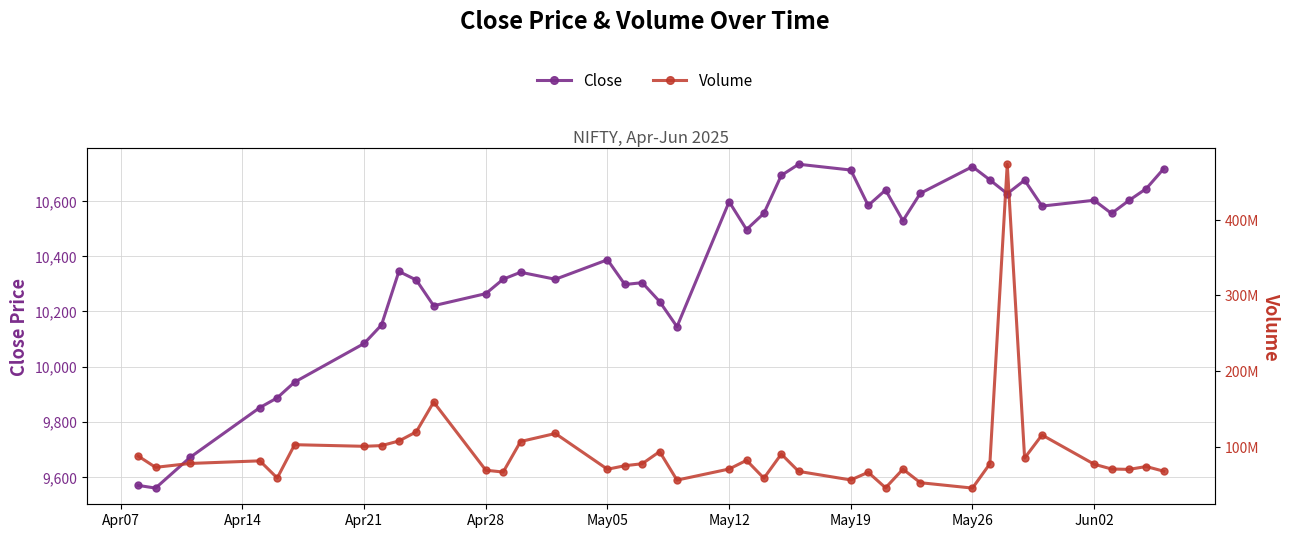

Count the number of data series in this chart.

2